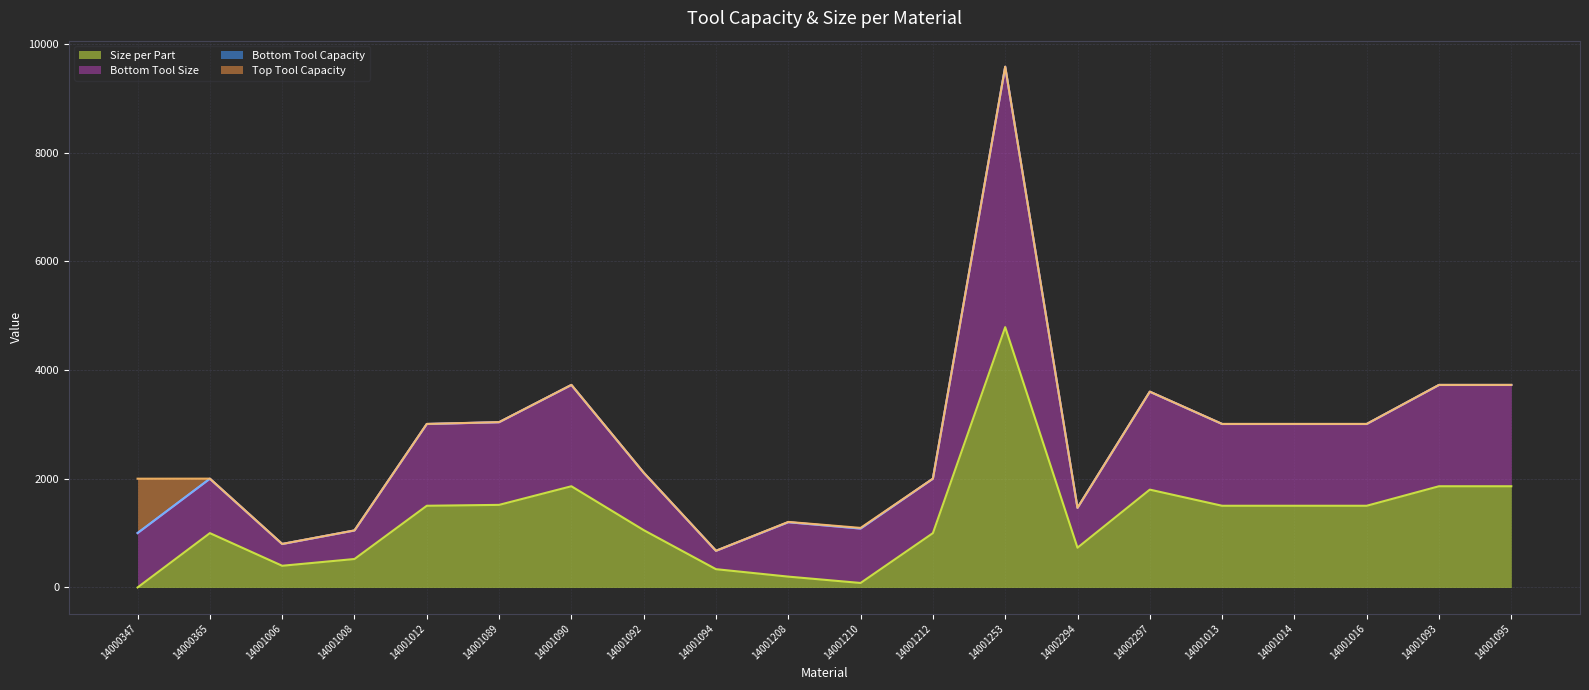

True or false: Bottom Tool Size and Size per Part cross at least once.

False